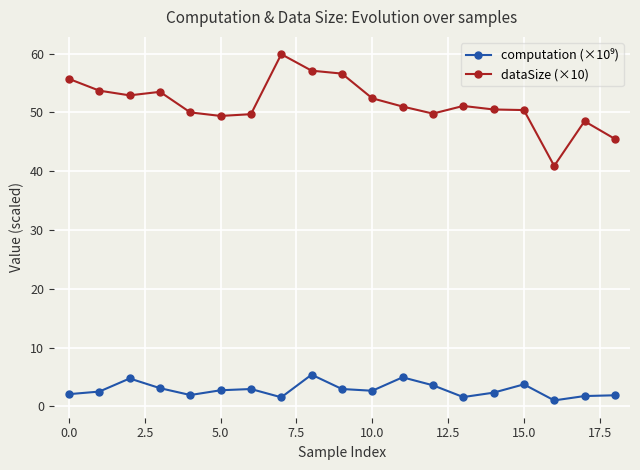

What is the value of the dataSize (×10) point at the 11th from the left?

52.4